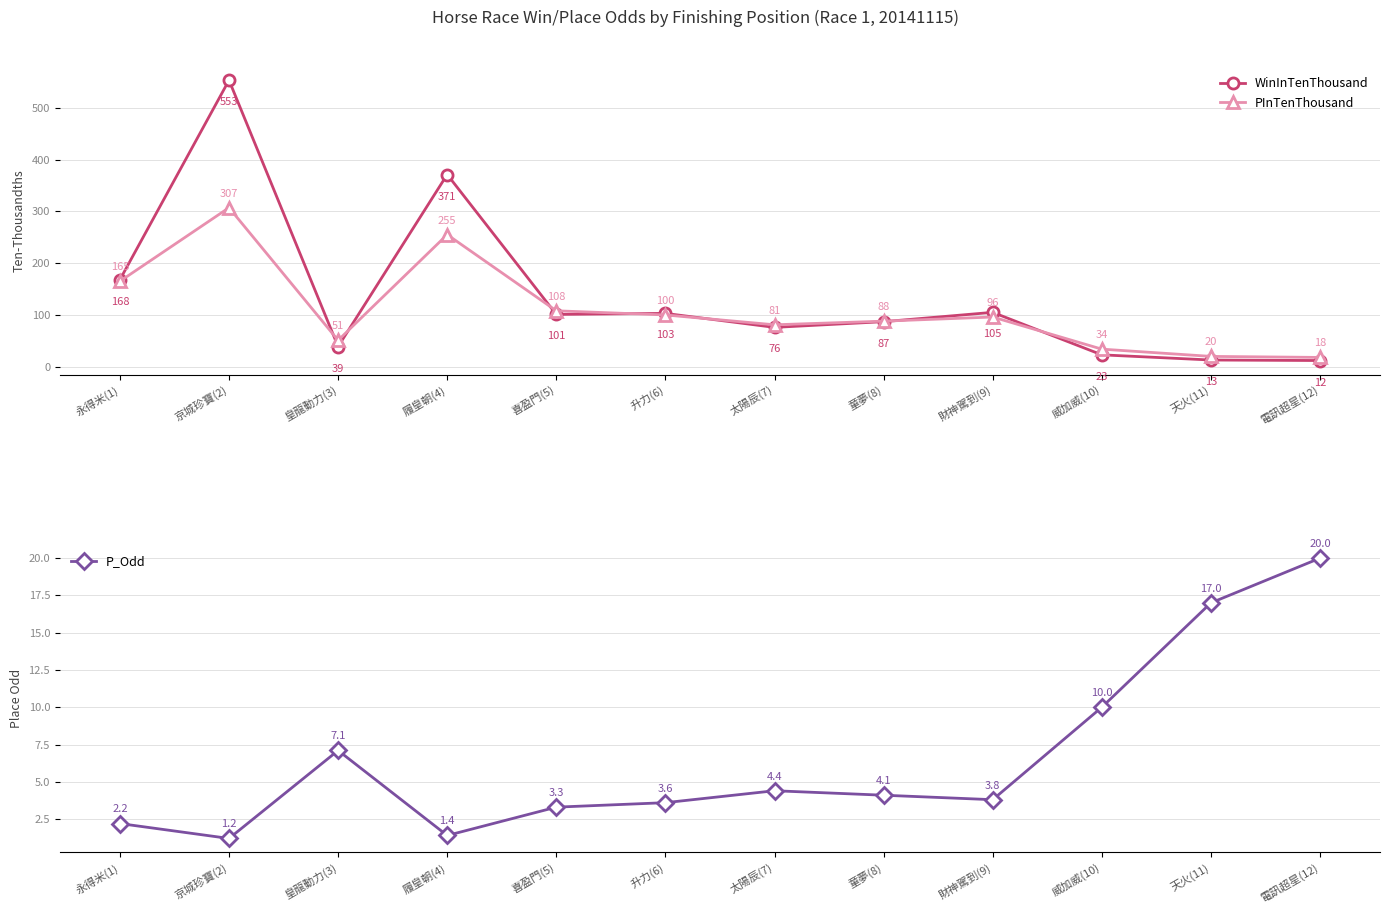

What are all the series names shown in the legend?

WinInTenThousand, PInTenThousand, P_Odd